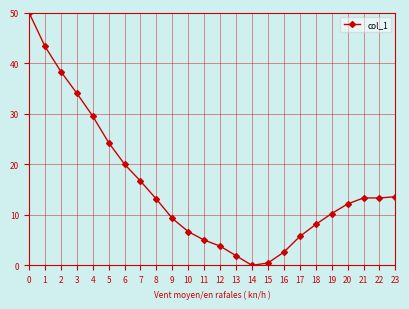

Reading left to right, what are all the values shown in this chart?

0=50.0	1=43.3	2=38.3	3=34.0	4=29.5	5=24.3	6=20.0	7=16.7	8=13.1	9=9.3	10=6.7	11=5.0	12=3.8	13=1.9	14=0.0	15=0.5	16=2.6	17=5.7	18=8.1	19=10.2	20=12.1	21=13.3	22=13.3	23=13.6